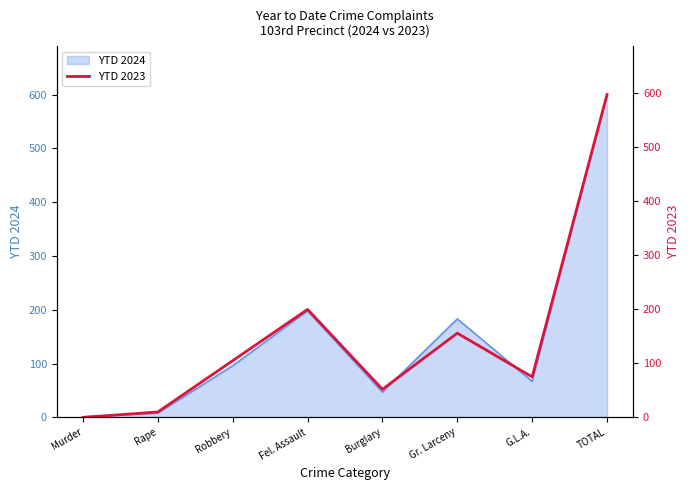

The value at Murder is 0. True or false?

True